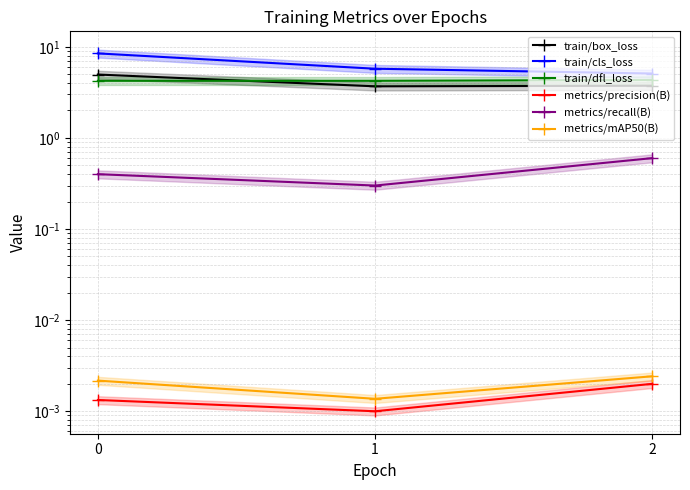

What is the maximum value for metrics/recall(B)?

0.6